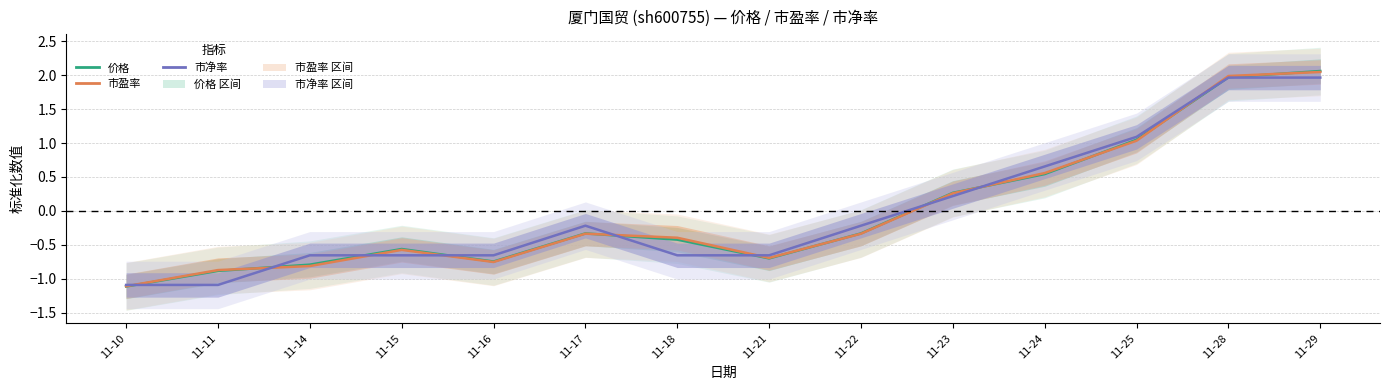

What is the sum of the 市净率 values at 11-14 and 11-16?

-1.3